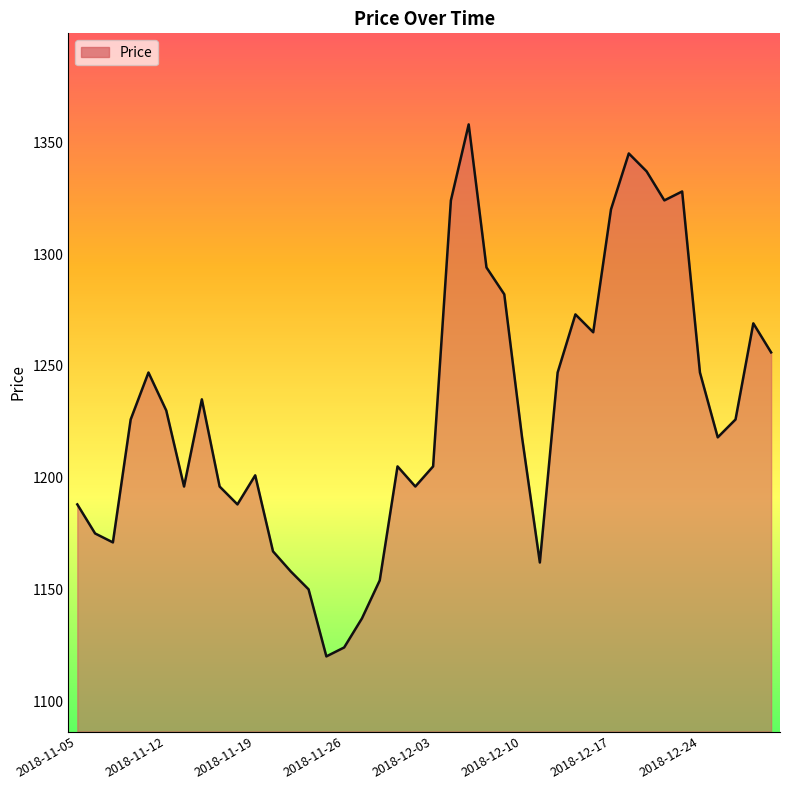

What is the average value?

1229